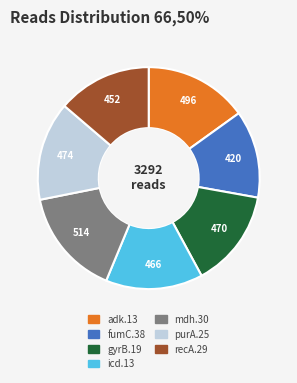

The gyrB.19 slice represents 6% of the pie. True or false?

False